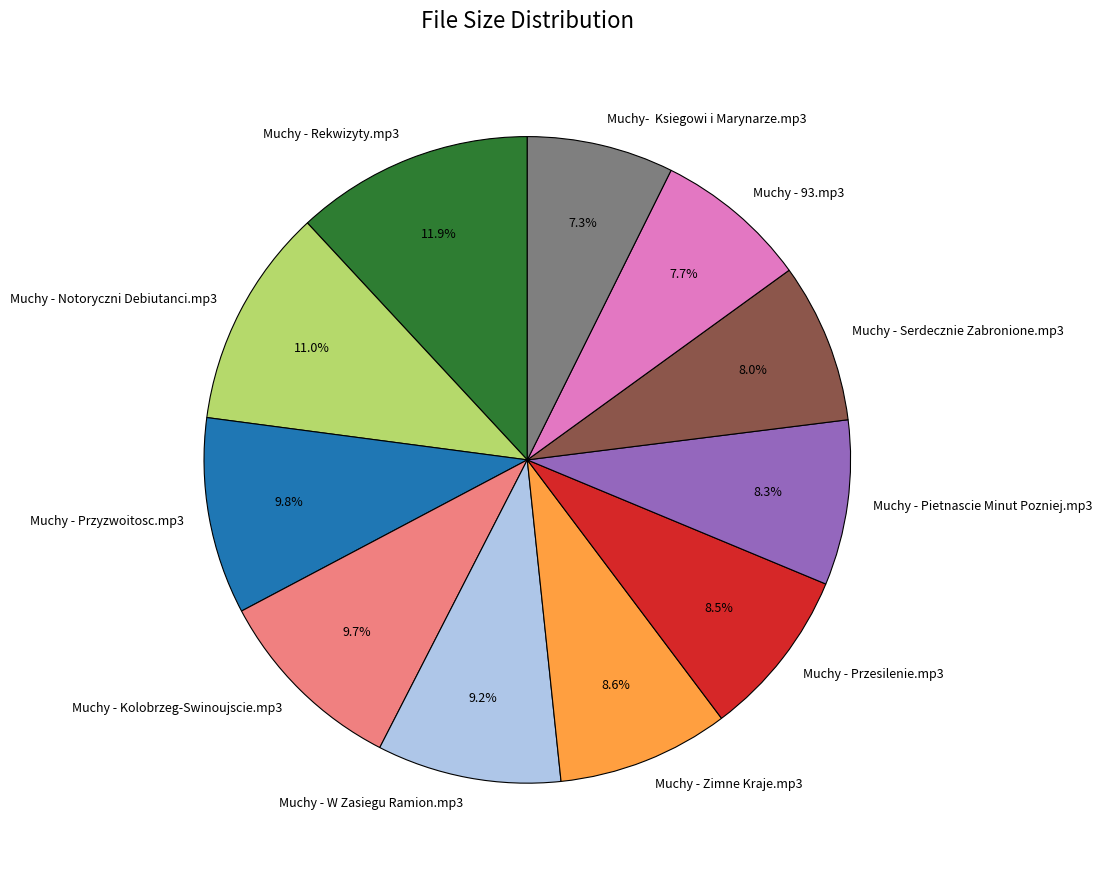

Is there a majority slice in this chart?

No